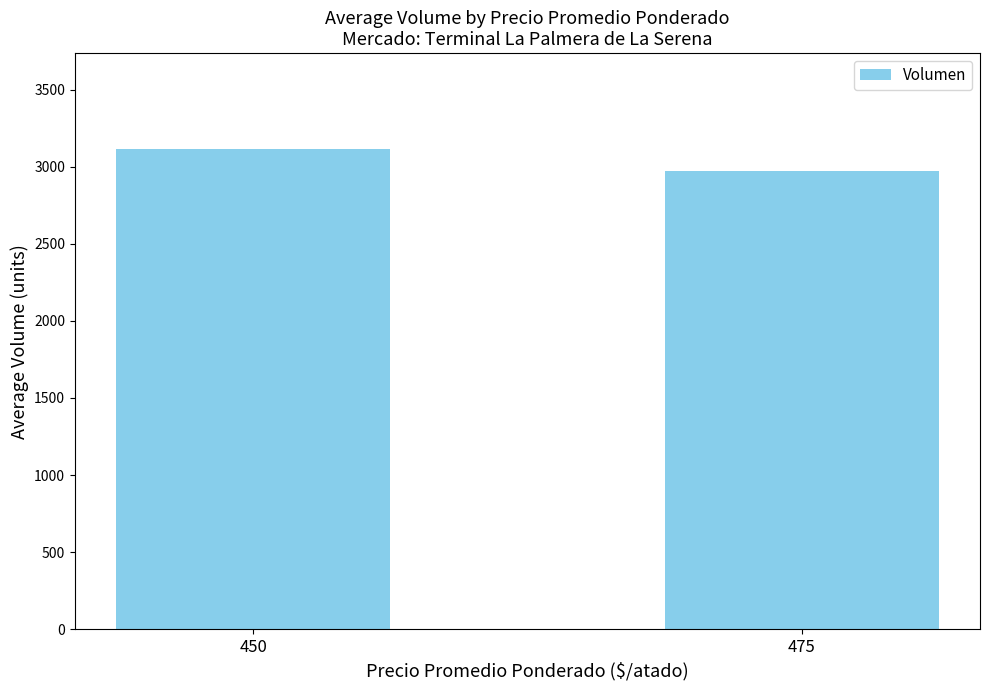

Which category has the highest value across all series?

450